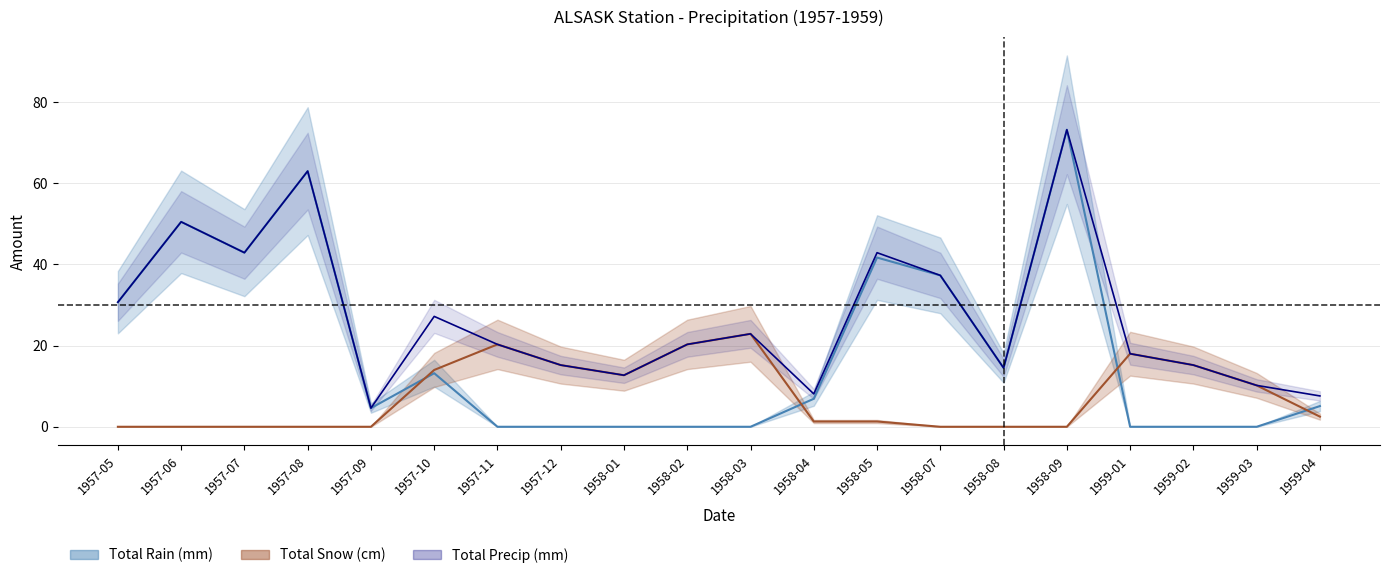

Does the chart have visible grid lines?

Yes